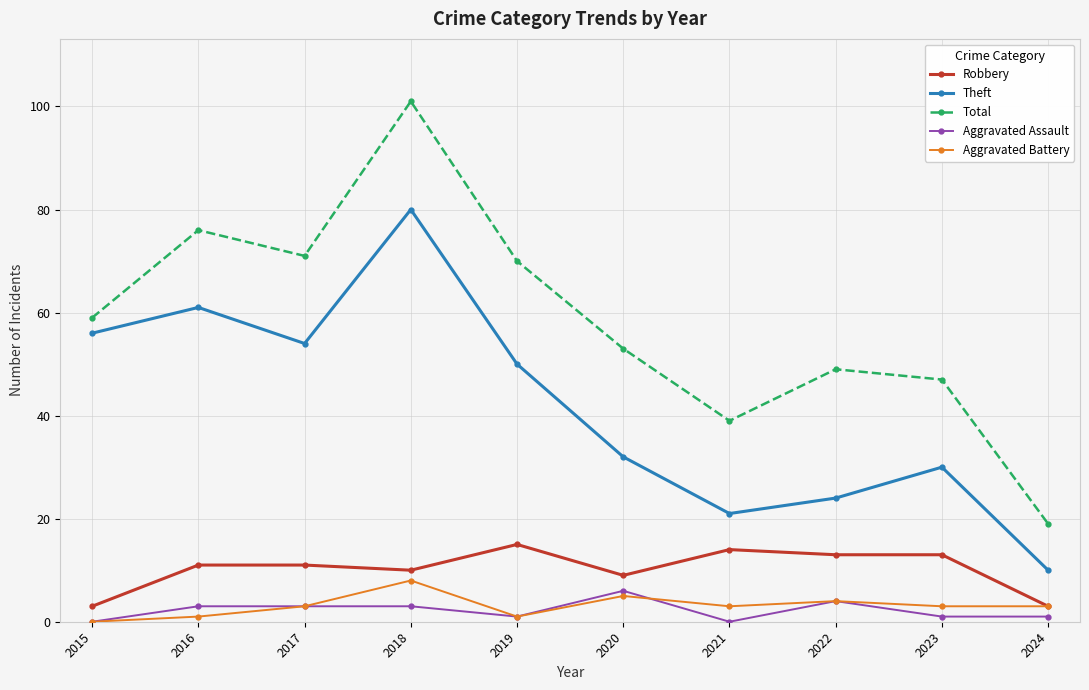

What is the average value of the Robbery series?

10